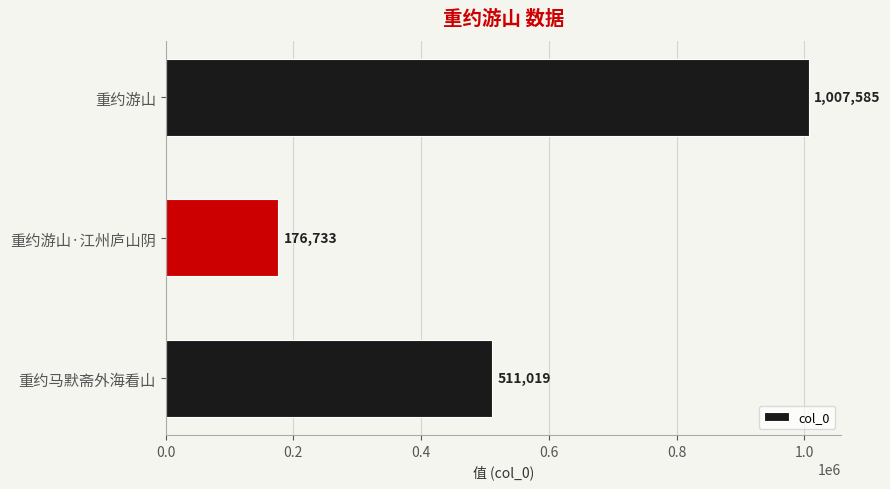

The chart shows a value of 1007585 at 重约游山. True or false?

True